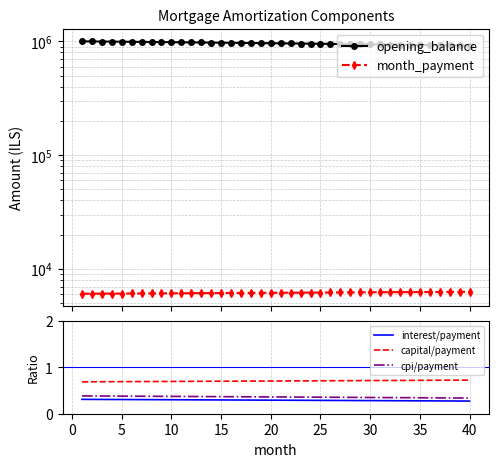

True or false: capital/payment and interest/payment cross at least once.

False